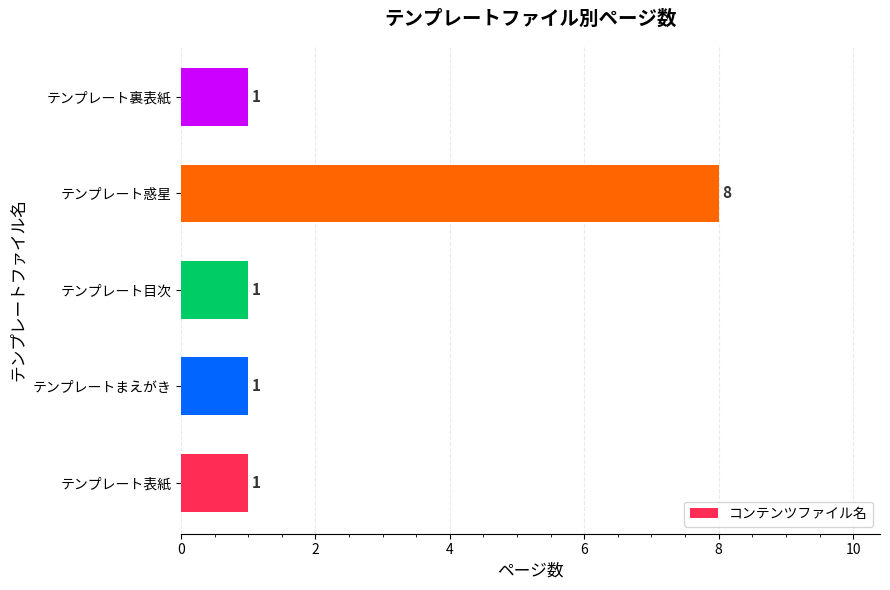

What is the difference between the maximum and second lowest values?

7